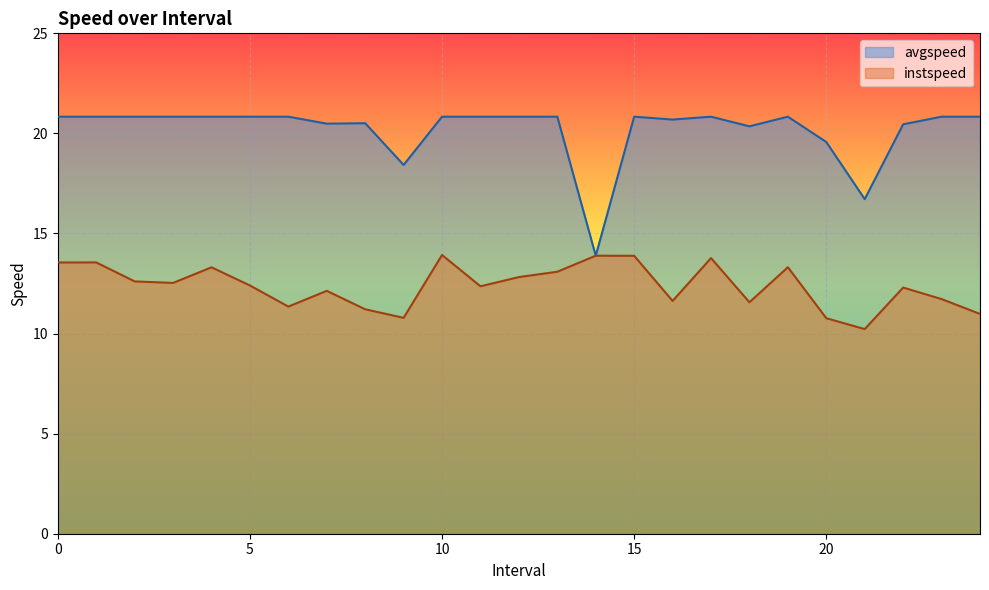

What are all the series names shown in the legend?

avgspeed, instspeed